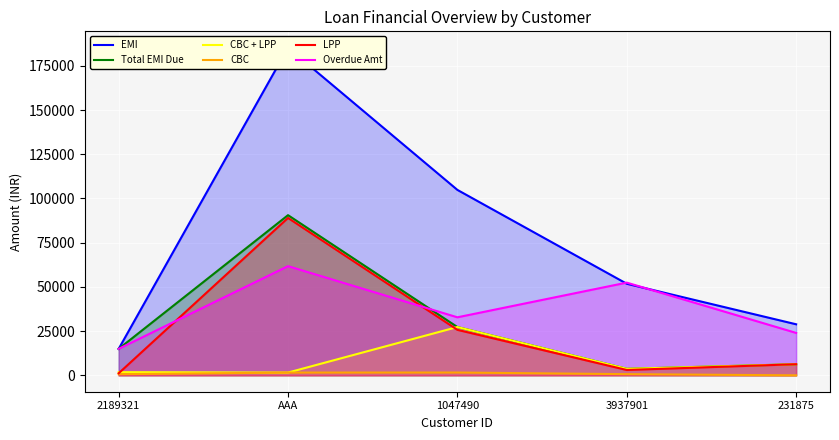

What is the maximum value shown in the chart?

185256.0